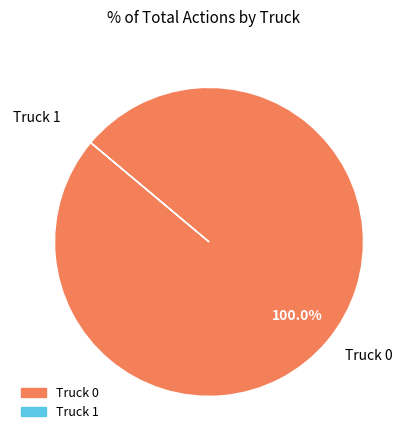

What is the largest slice in the pie chart?

Truck 0